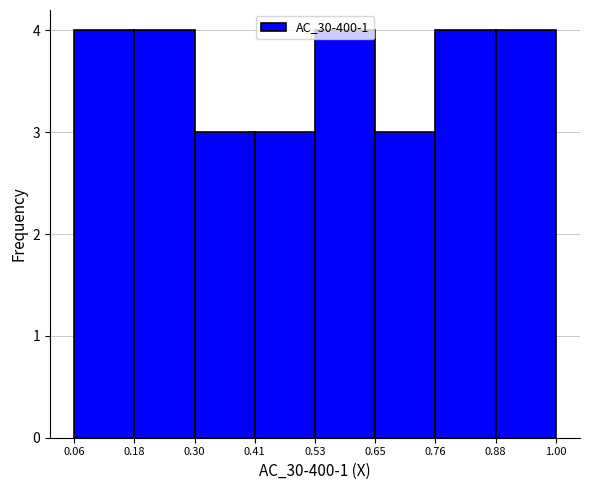

Reading left to right, transcribe this chart: for each bar, give the range it covers on the x-axis and its height. The values are not printed on the chart, so give them approximately, as read against the axis.

0.06 to 0.18: 4
0.18 to 0.30: 4
0.30 to 0.41: 3
0.41 to 0.53: 3
0.53 to 0.65: 4
0.65 to 0.76: 3
0.76 to 0.88: 4
0.88 to 1.00: 4